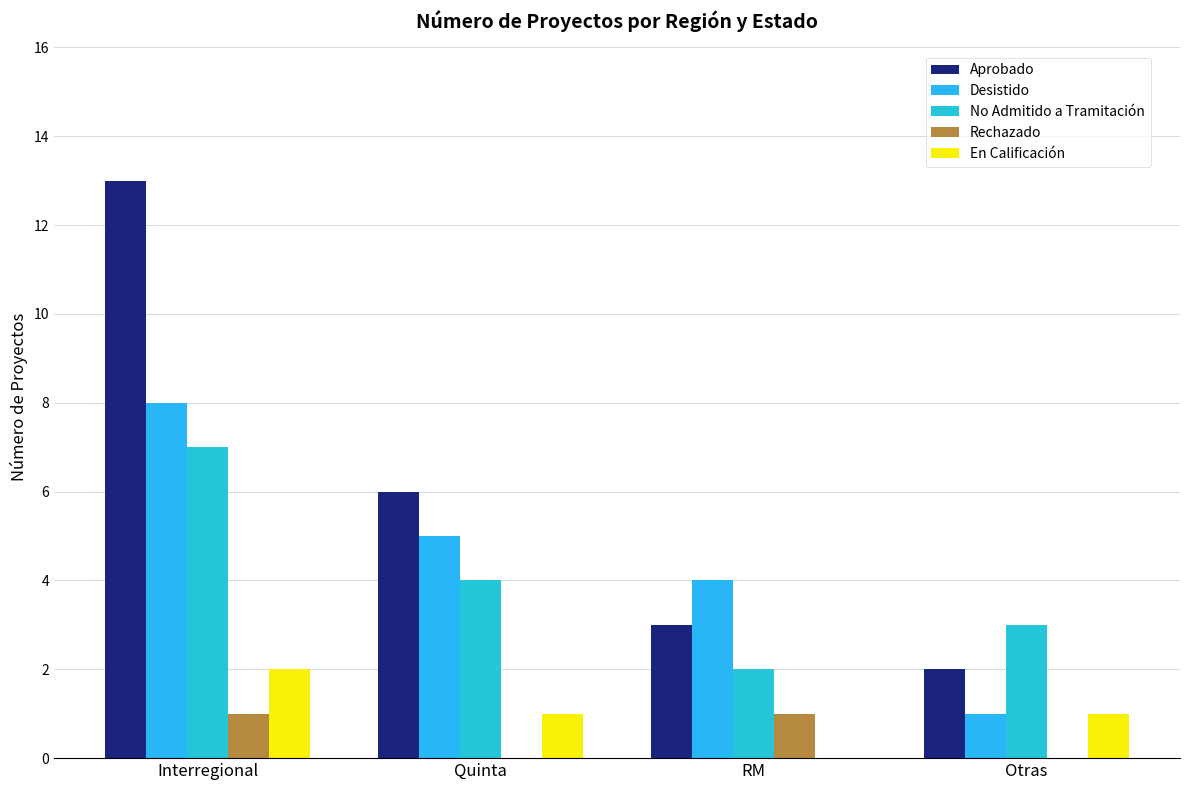

List the labels in order of En Calificación value, largest first.

Interregional, Quinta, Otras, RM